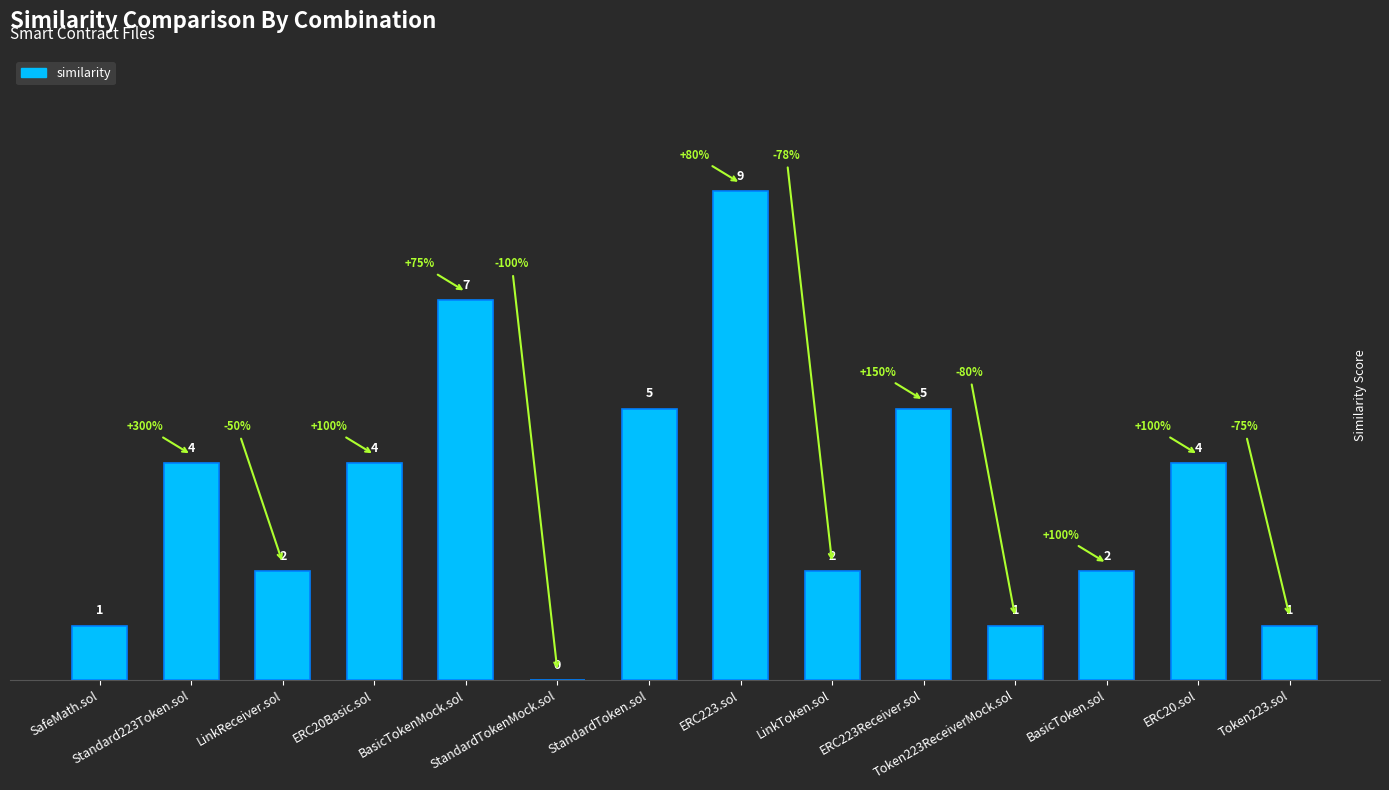

Reading left to right, what are all the values shown in this chart?

1	4	2	4	7	0	5	9	2	5	1	2	4	1